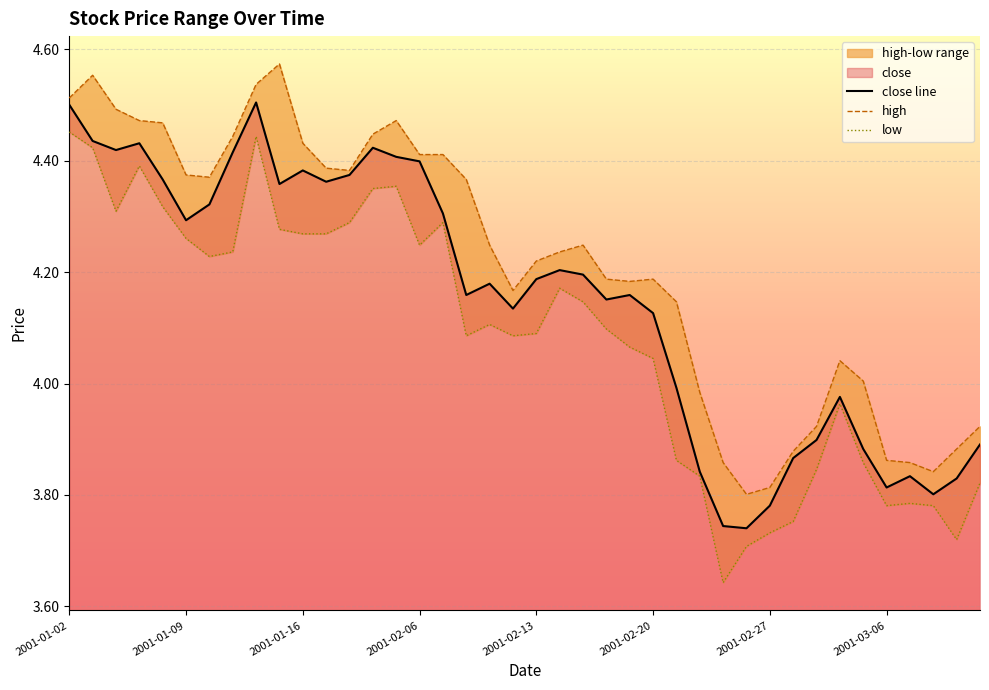

How many interior local peaks does the close line series have?

9